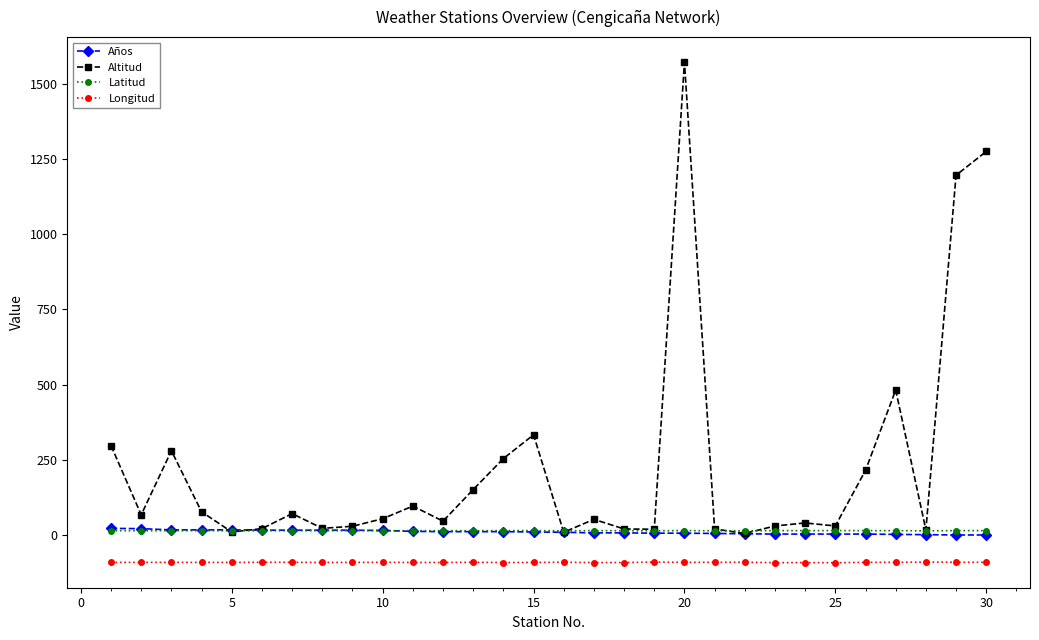

Which series has the largest total across all categories?

Altitud